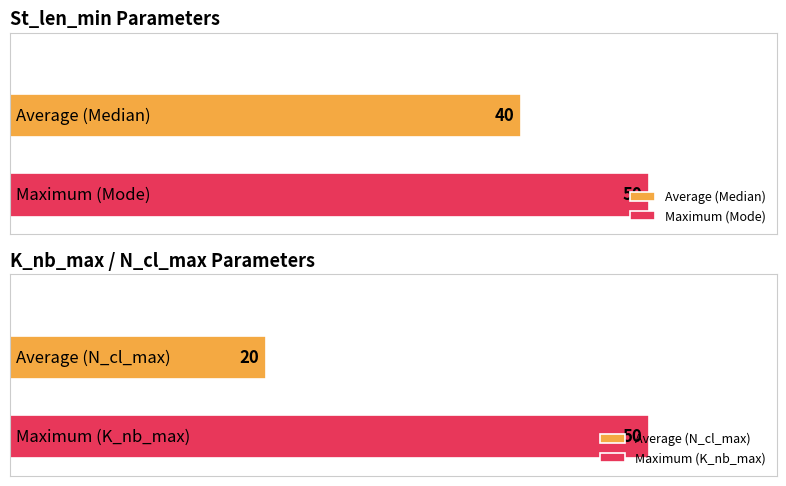

Between Mode and Median, which series saw the biggest shift?

St_len_min